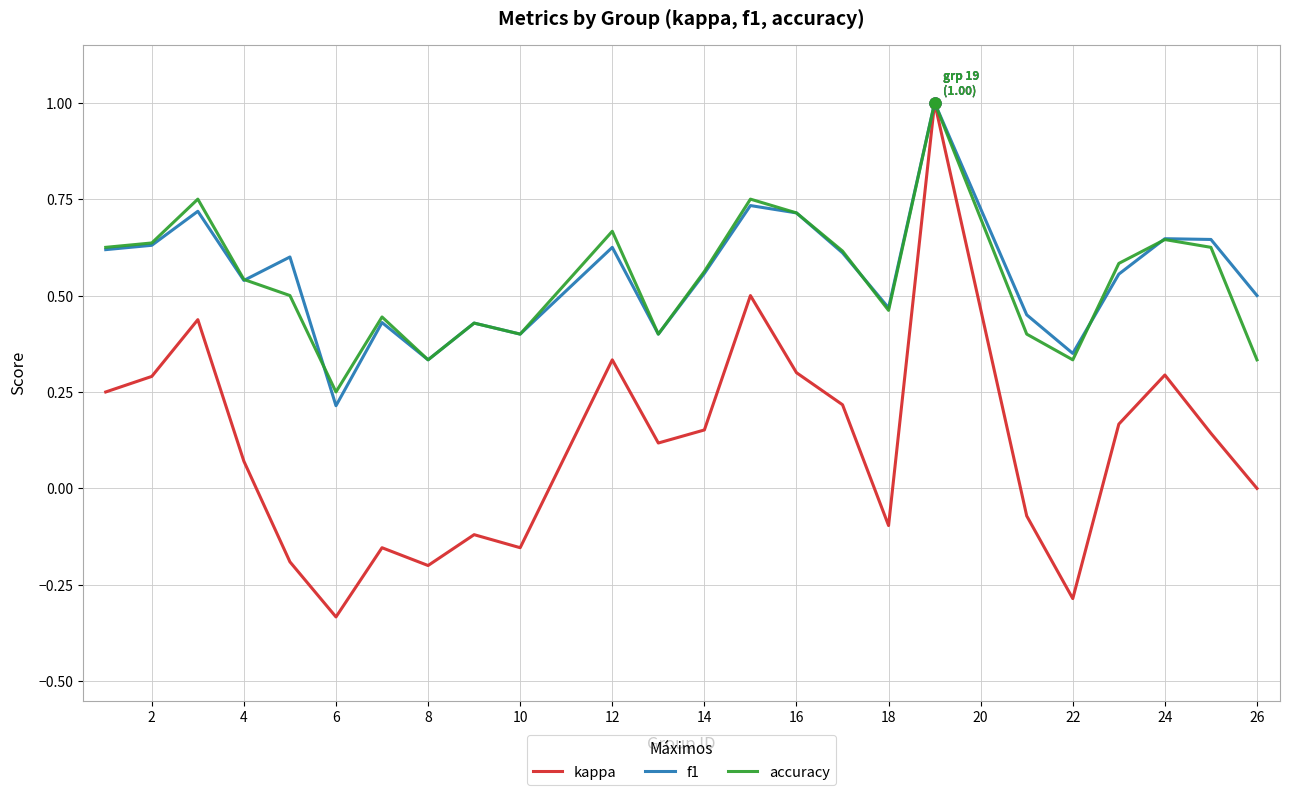

What is the greatest value displayed?

1.0